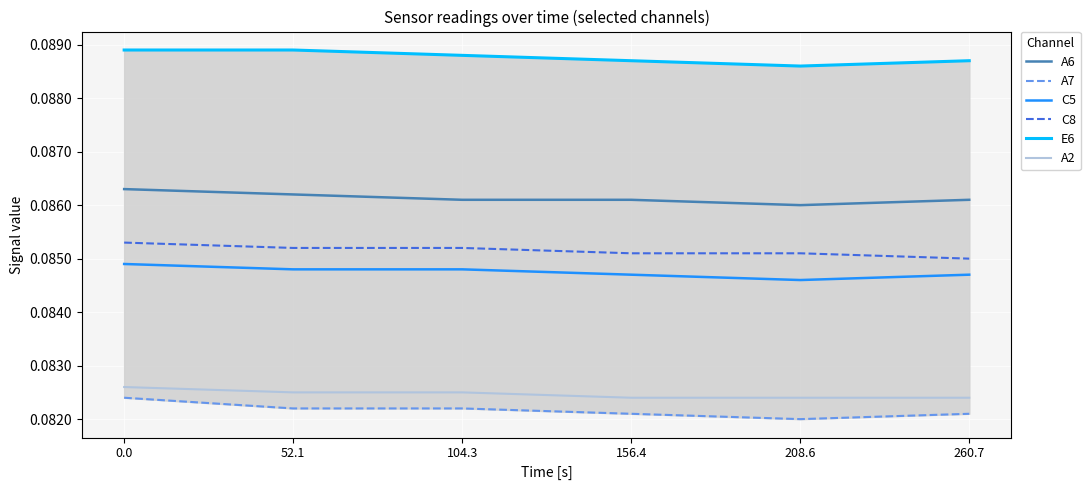

Is it true that A7 equals 0.1 at 104.3?

True